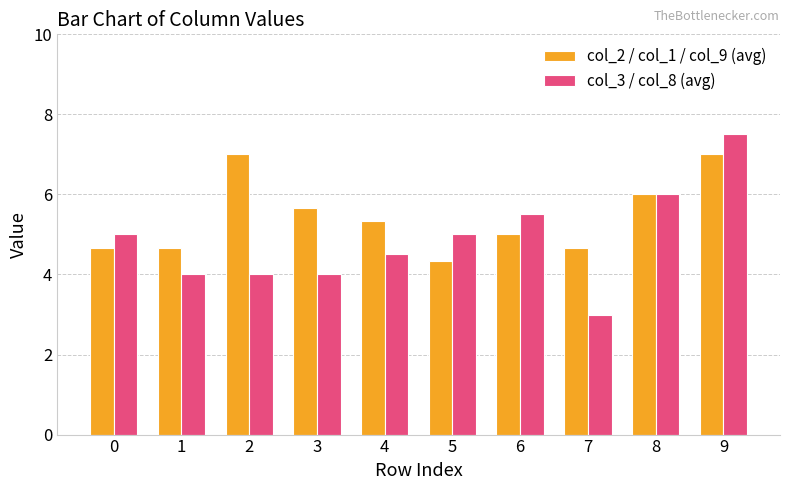

List the series in order of their peak value, lowest first.

col_2 / col_1 / col_9 (avg), col_3 / col_8 (avg)